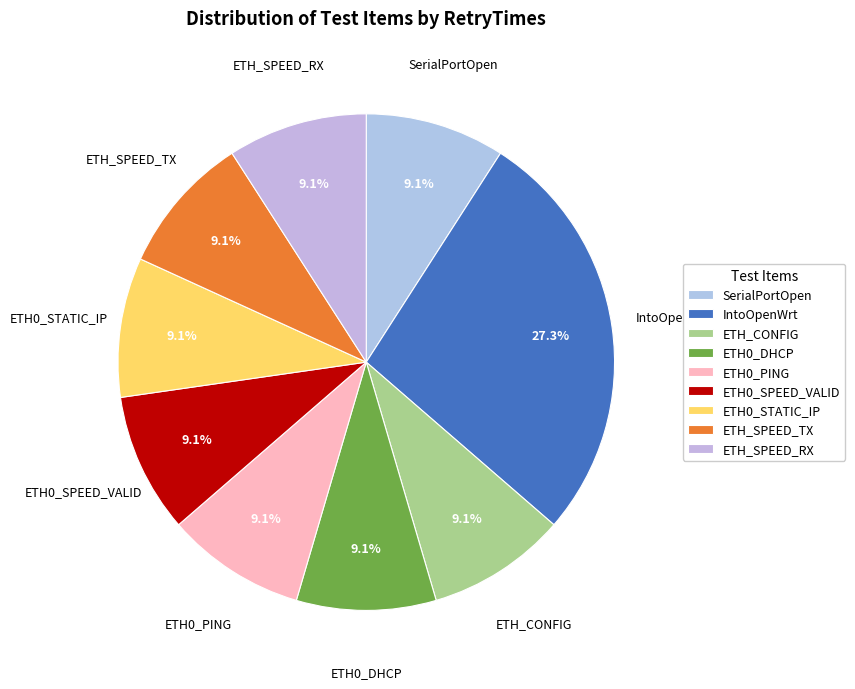

Which slice is the largest?

IntoOpenWrt